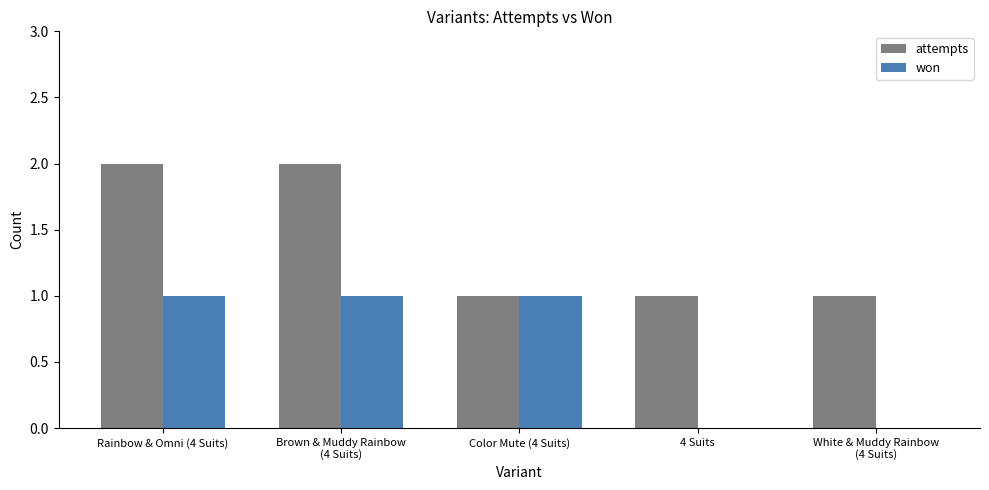

What is the sum of all attempts values?

7